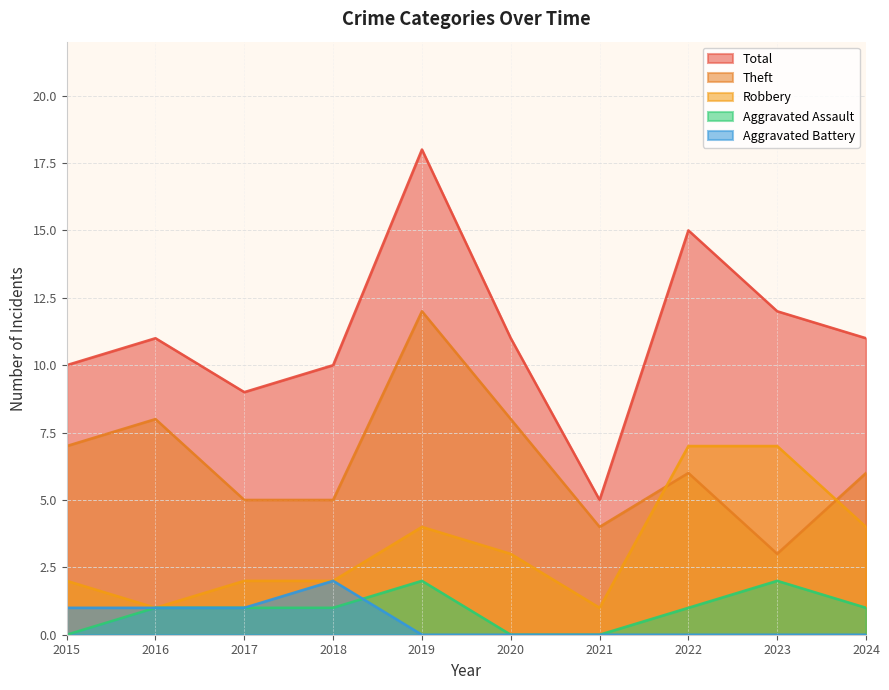

List the series in order of their peak value, highest first.

Total, Theft, Robbery, Aggravated Assault, Aggravated Battery